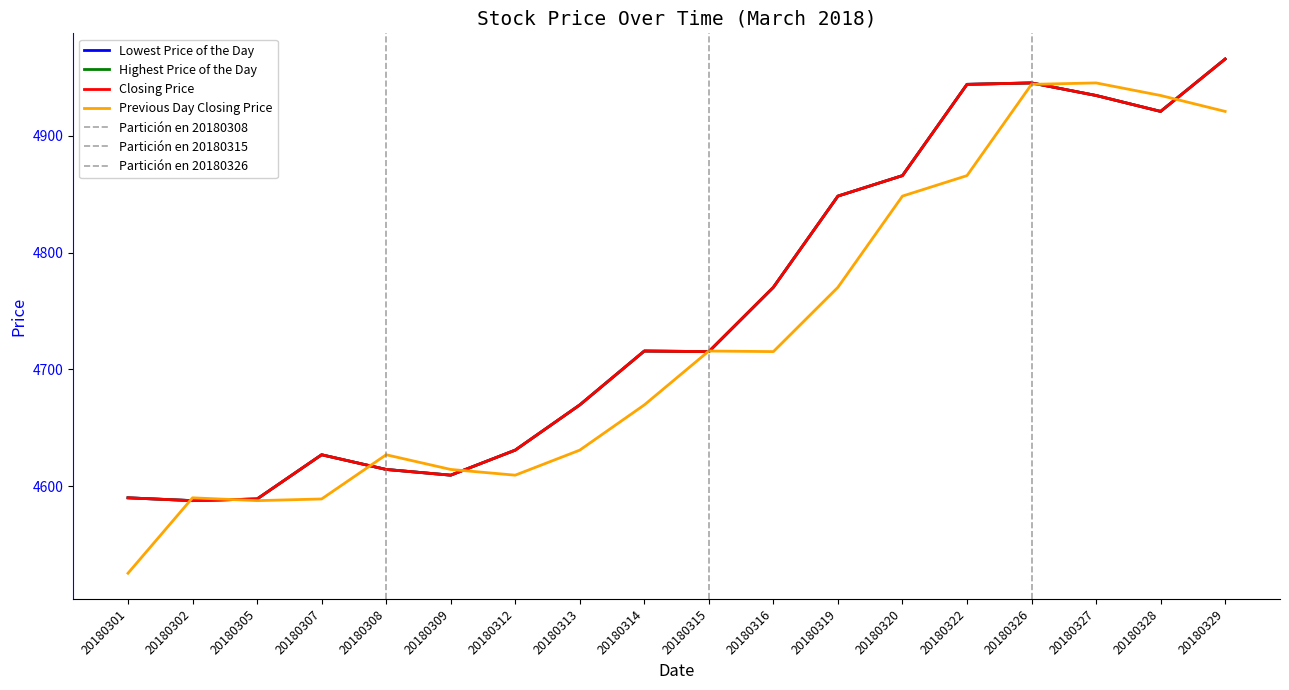

Reading left to right, extract all data points from this chart.

Lowest Price of the Day: 4590.0	4587.6	4589.1	4626.9	4614.3	4609.4	4630.9	4669.6	4715.7	4715.2	4770.3	4848.4	4865.9	4944.1	4945.3	4934.6	4920.9	4965.8
Highest Price of the Day: 4590.0	4587.6	4589.1	4626.9	4614.3	4609.4	4630.9	4669.6	4715.7	4715.2	4770.3	4848.4	4865.9	4944.1	4945.3	4934.6	4920.9	4965.8
Closing Price: 4590.0	4587.6	4589.1	4626.9	4614.3	4609.4	4630.9	4669.6	4715.7	4715.2	4770.3	4848.4	4865.9	4944.1	4945.3	4934.6	4920.9	4965.8
Previous Day Closing Price: 4525.5	4590.0	4587.6	4589.1	4626.9	4614.3	4609.4	4630.9	4669.6	4715.7	4715.2	4770.3	4848.4	4865.9	4944.1	4945.3	4934.6	4920.9